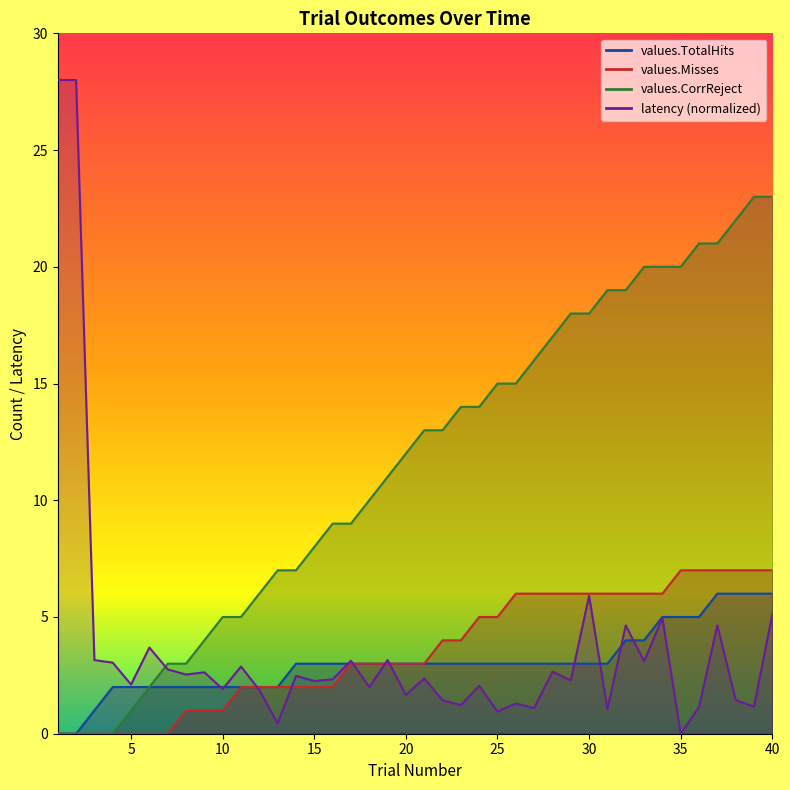

What is the difference between the second highest and second lowest values in the latency series?

27.6